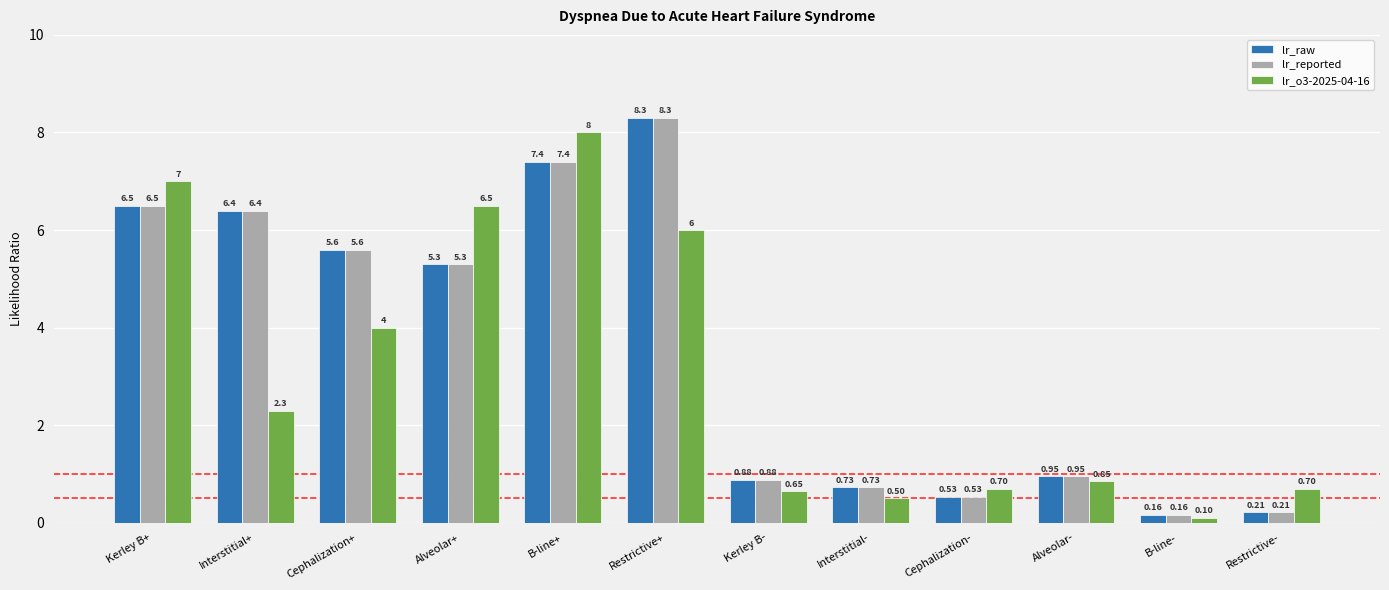

Between B-line+ and Interstitial-, which series saw the biggest shift?

lr_o3-2025-04-16